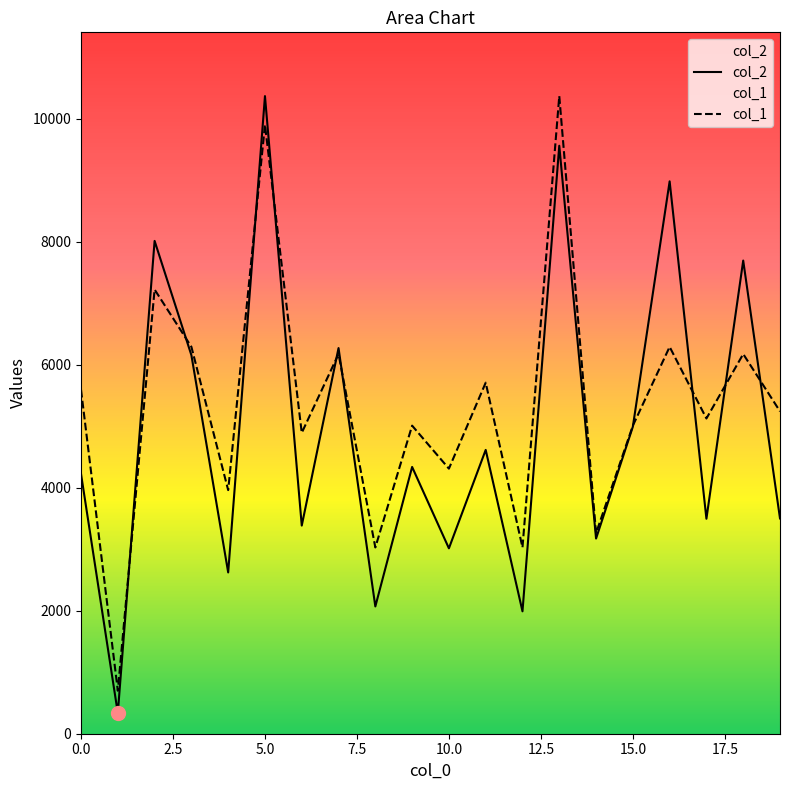

At which category does col_1 reach its first local peak?

2